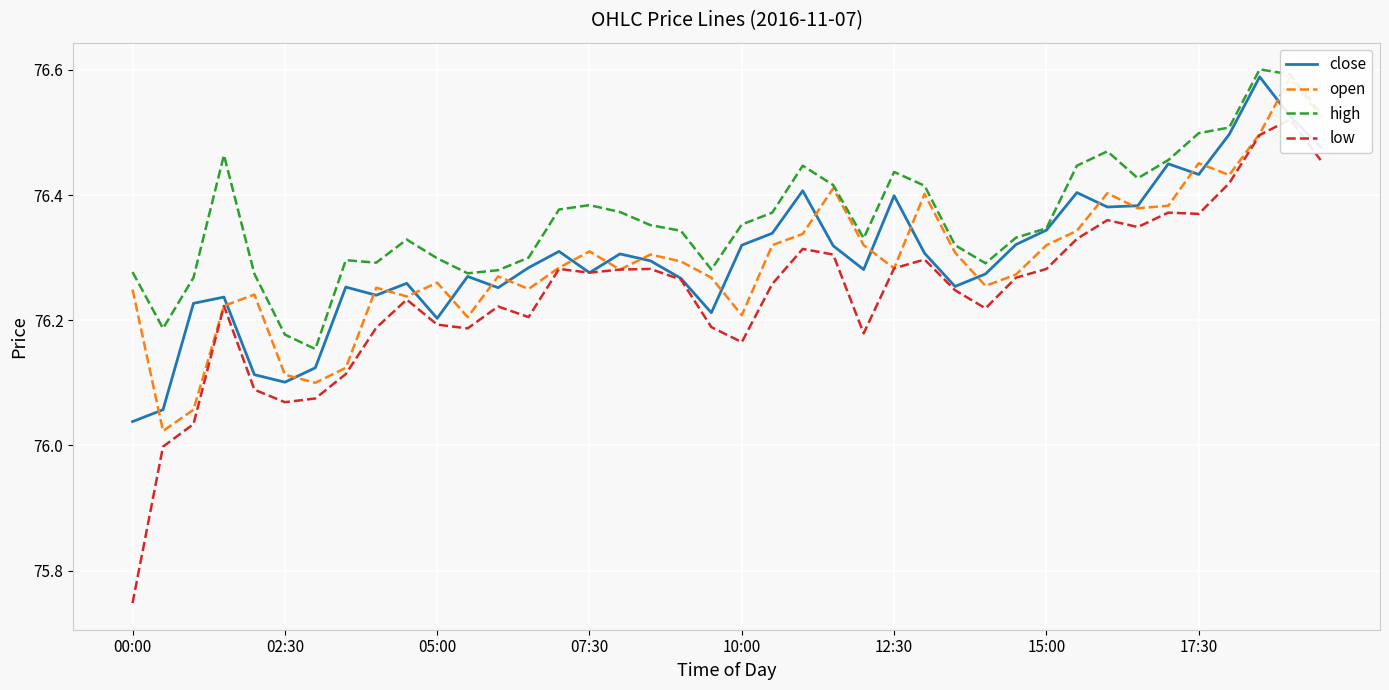

Reading left to right, what are all the values shown in this chart?

close: 76.0	76.1	76.2	76.2	76.1	76.1	76.1	76.3	76.2	76.3	76.2	76.3	76.3	76.3	76.3	76.3	76.3	76.3	76.3	76.2	76.3	76.3	76.4	76.3	76.3	76.4	76.3	76.3	76.3	76.3	76.3	76.4	76.4	76.4	76.5	76.4	76.5	76.6	76.5	76.5
open: 76.2	76.0	76.1	76.2	76.2	76.1	76.1	76.1	76.3	76.2	76.3	76.2	76.3	76.2	76.3	76.3	76.3	76.3	76.3	76.3	76.2	76.3	76.3	76.4	76.3	76.3	76.4	76.3	76.3	76.3	76.3	76.3	76.4	76.4	76.4	76.5	76.4	76.5	76.6	76.5
high: 76.3	76.2	76.3	76.5	76.3	76.2	76.2	76.3	76.3	76.3	76.3	76.3	76.3	76.3	76.4	76.4	76.4	76.4	76.3	76.3	76.4	76.4	76.4	76.4	76.3	76.4	76.4	76.3	76.3	76.3	76.3	76.4	76.5	76.4	76.5	76.5	76.5	76.6	76.6	76.5
low: 75.7	76.0	76.0	76.2	76.1	76.1	76.1	76.1	76.2	76.2	76.2	76.2	76.2	76.2	76.3	76.3	76.3	76.3	76.3	76.2	76.2	76.3	76.3	76.3	76.2	76.3	76.3	76.2	76.2	76.3	76.3	76.3	76.4	76.3	76.4	76.4	76.4	76.5	76.5	76.5